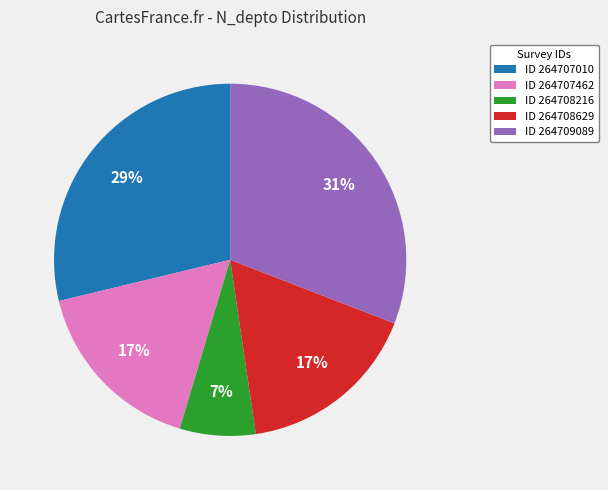

To the nearest percent, what is the average slice percentage?

20%